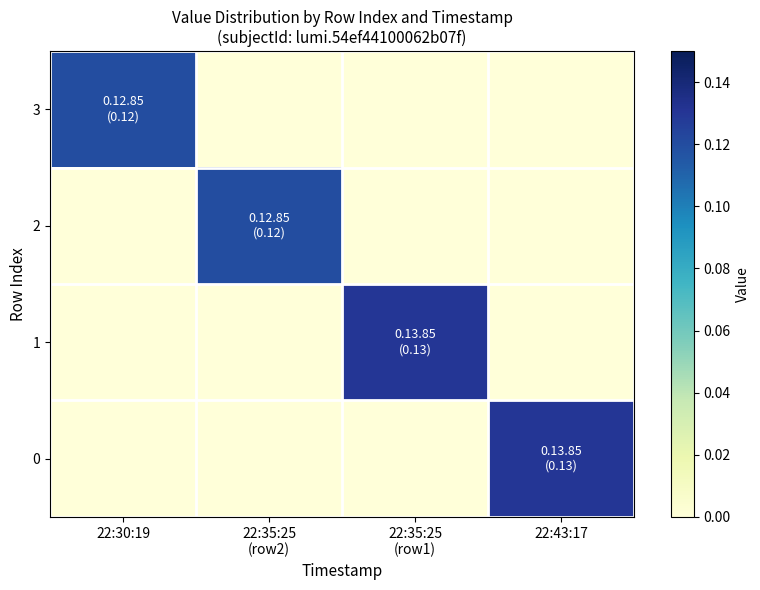

List the series in order of their peak value, highest first.

1, 0, 3, 2